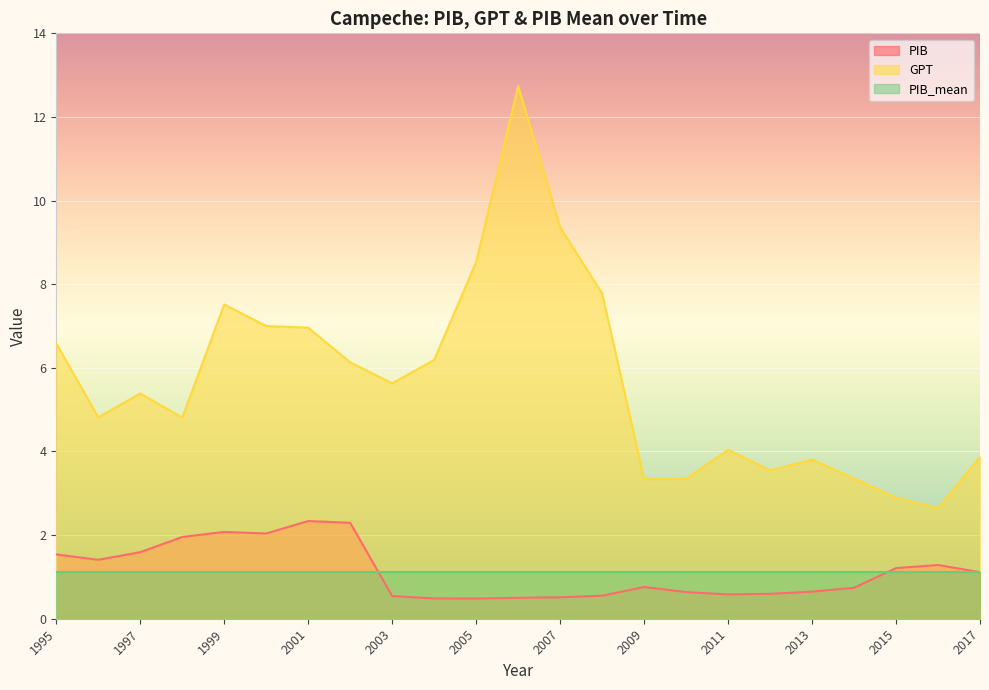

True or false: GPT and PIB cross at least once.

False